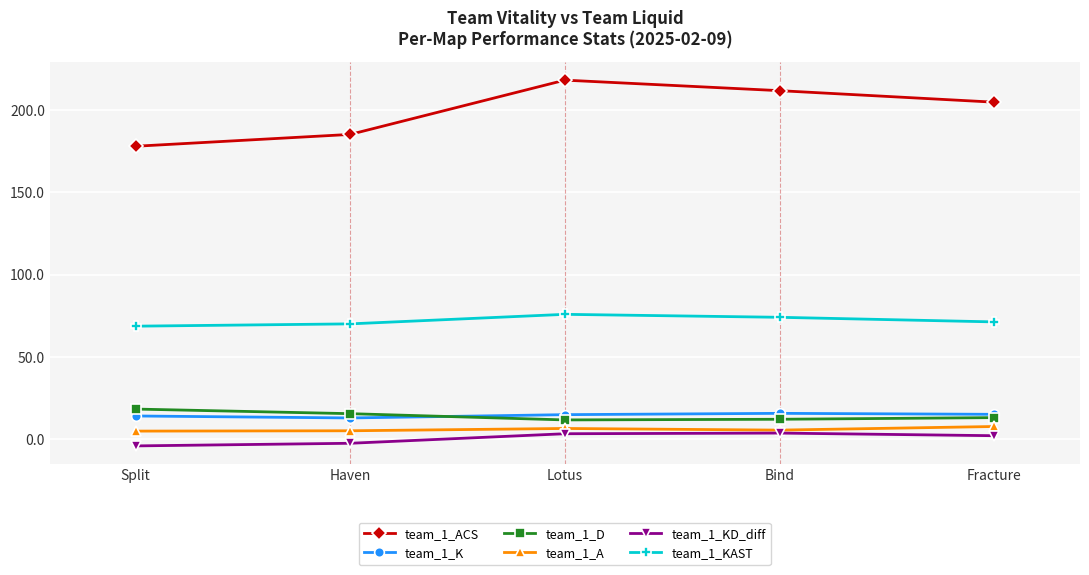

Is the value of team_1_KAST at Lotus greater than the value of team_1_D at Split?

Yes